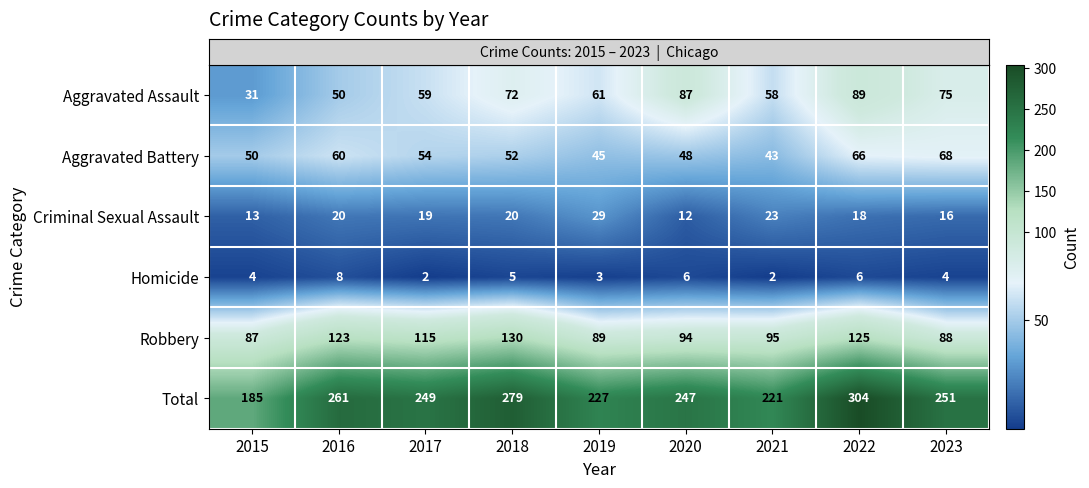

At 2017, list the series in order from smallest to largest.

Homicide, Criminal Sexual Assault, Aggravated Battery, Aggravated Assault, Robbery, Total